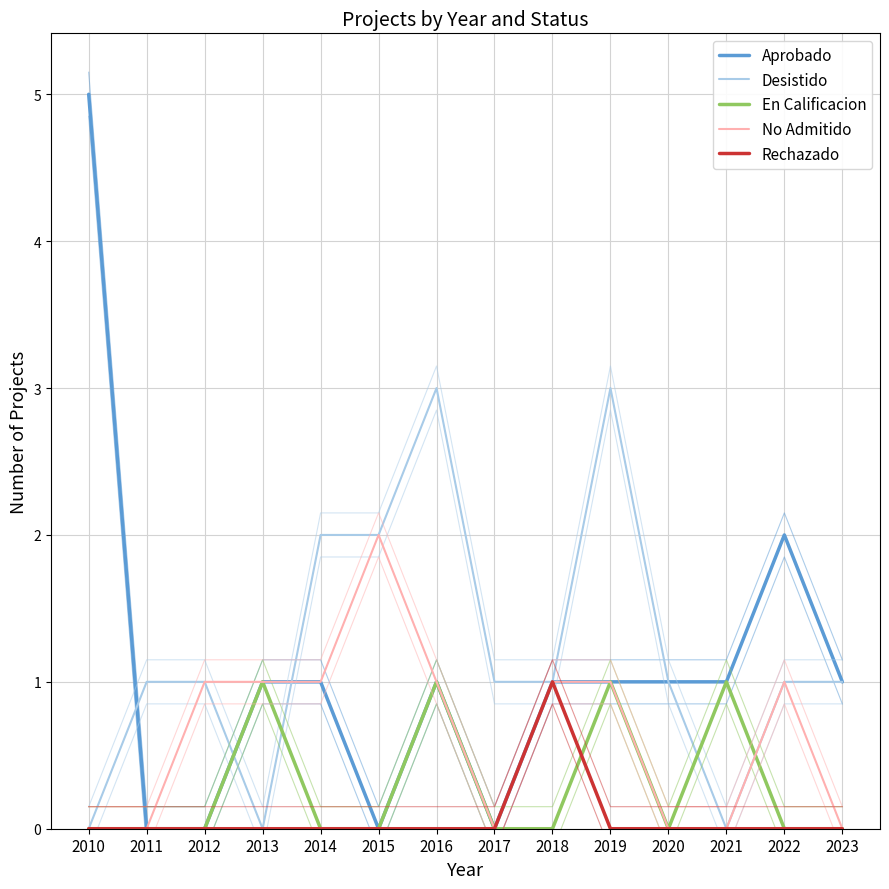

What is the greatest value displayed?

5